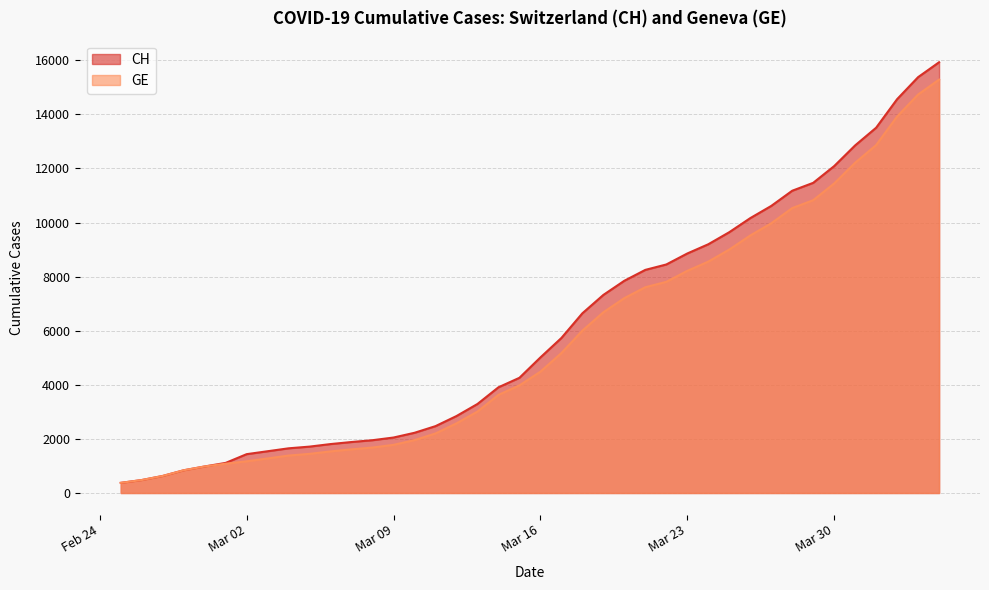

True or false: GE has a value of 659 at 2020-03-01.

False